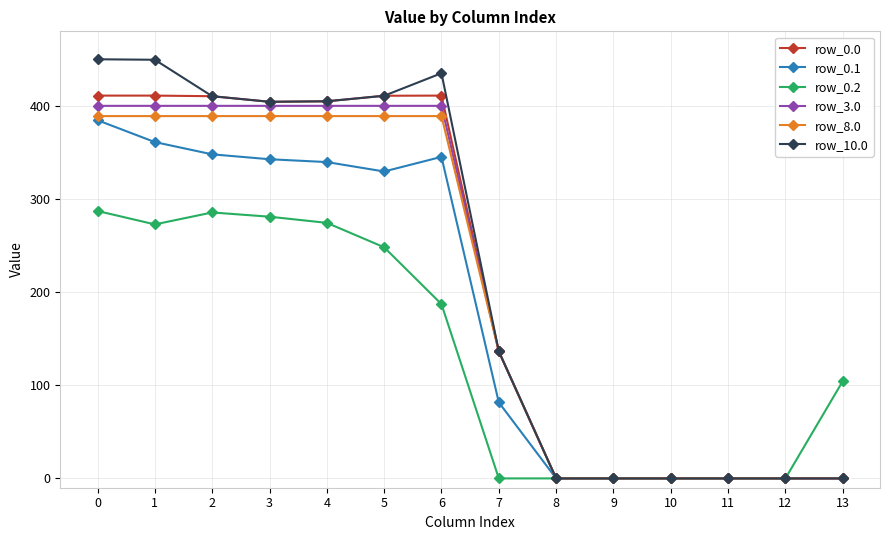

What is the sum of all row_0.0 values?

2999.8